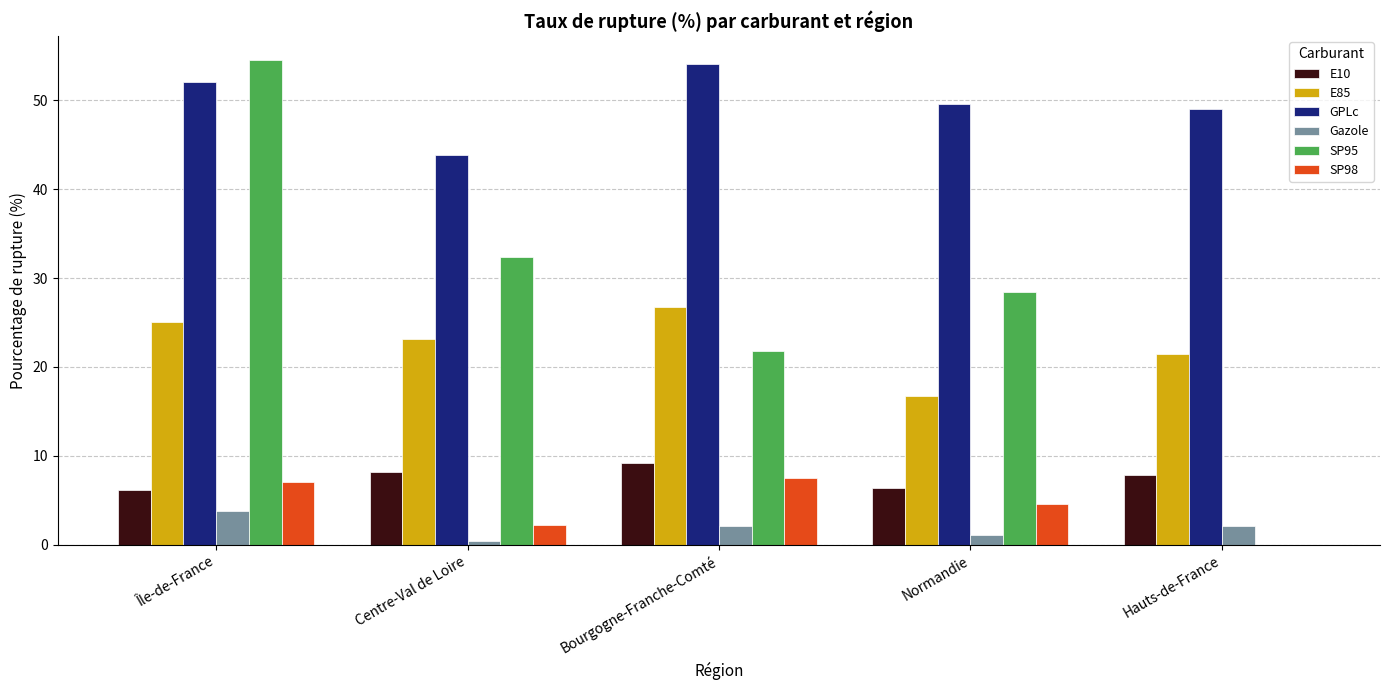

What is the maximum value shown in the chart?

54.5